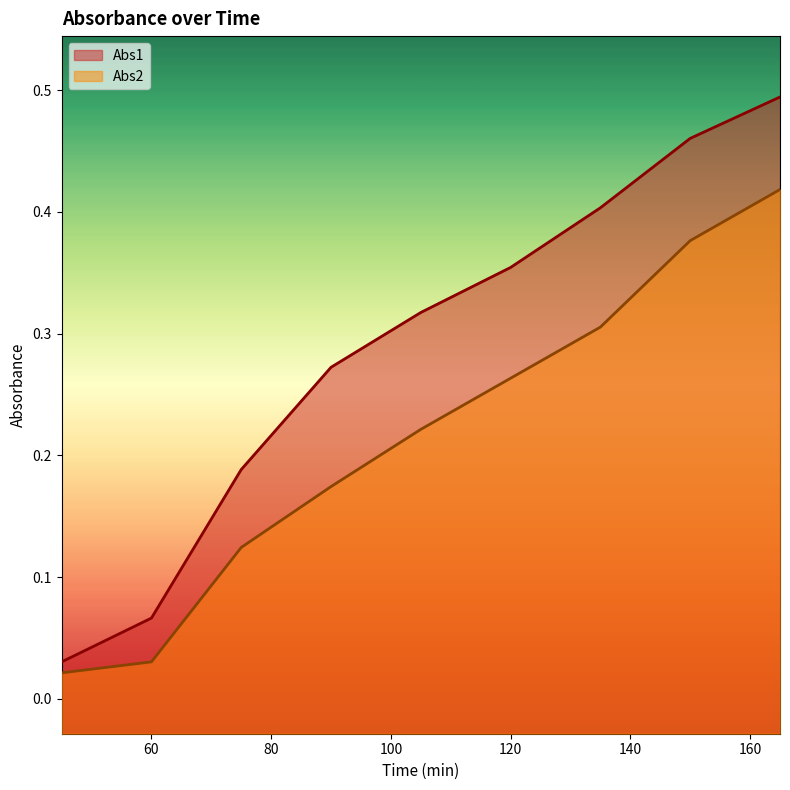

Is the value of Abs2 at 120 greater than the value of Abs1 at 60?

Yes